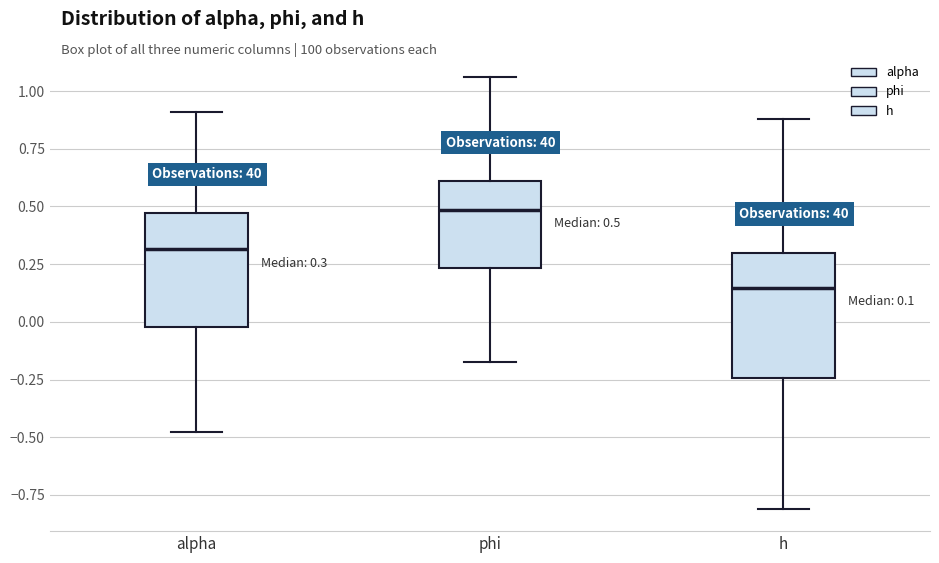

Which box has the lowest median line?

h